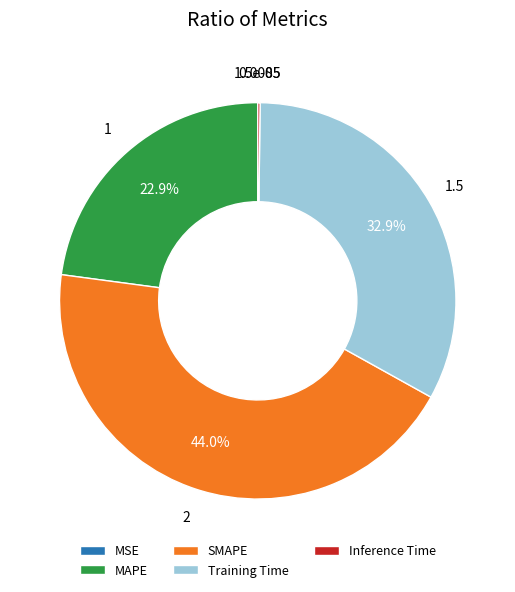

What percentage is the Training Time slice, to the nearest percent?

33%